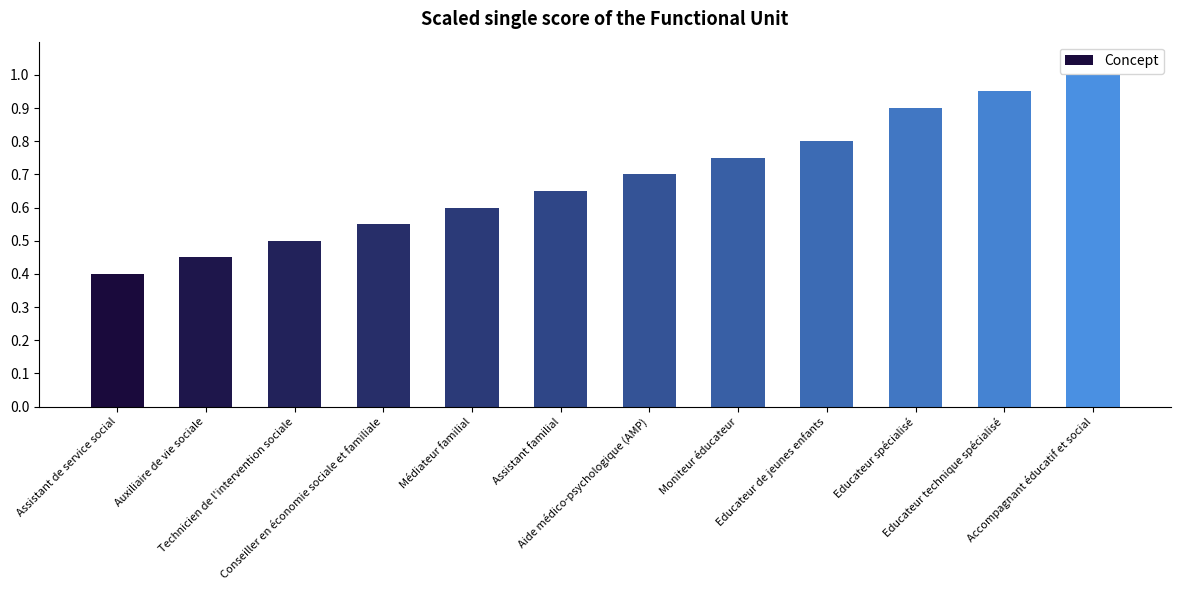

Which has a higher value, Auxiliaire de vie sociale or Educateur de jeunes enfants?

Educateur de jeunes enfants